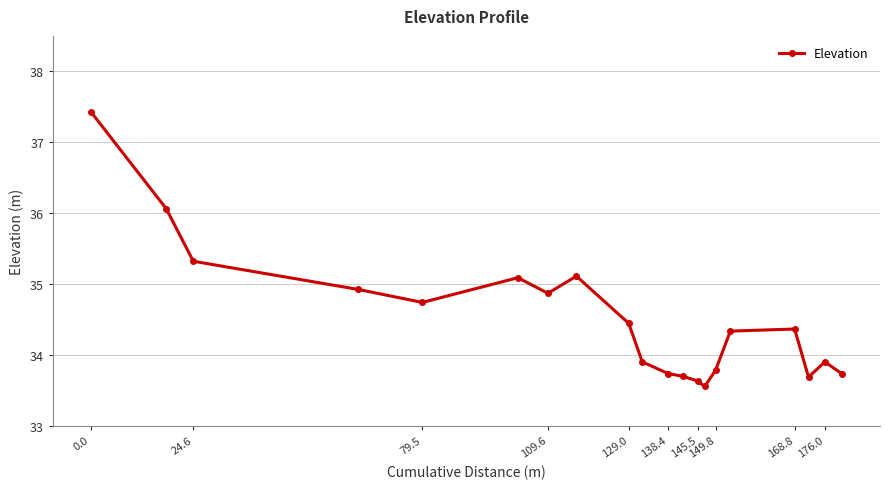

What is the difference between the second highest and second lowest values?

2.4